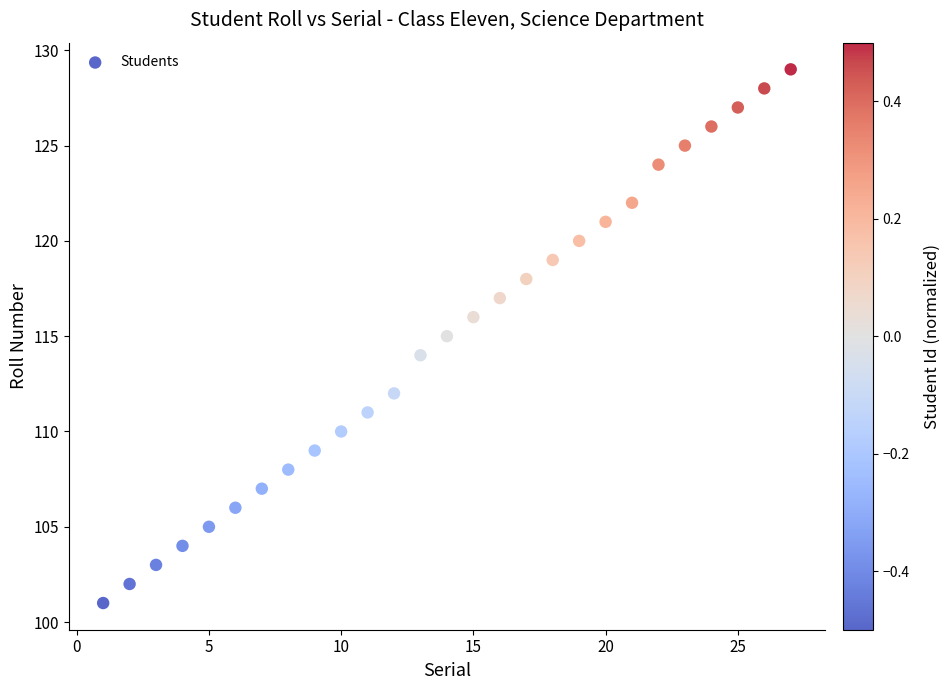

What is the range of Y values (max minus min)?

28